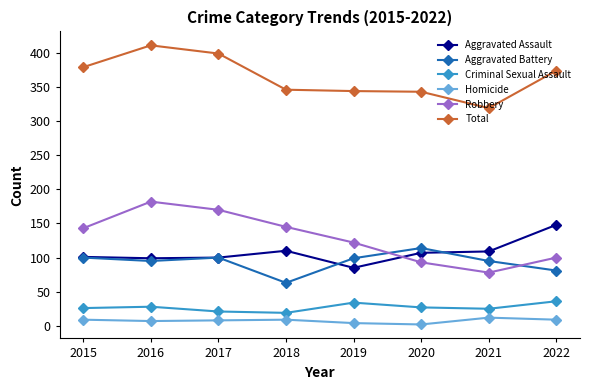

Which series has the largest total across all categories?

Total